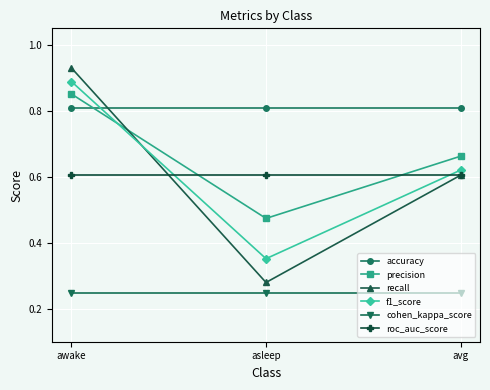

Which series has the largest total across all categories?

accuracy